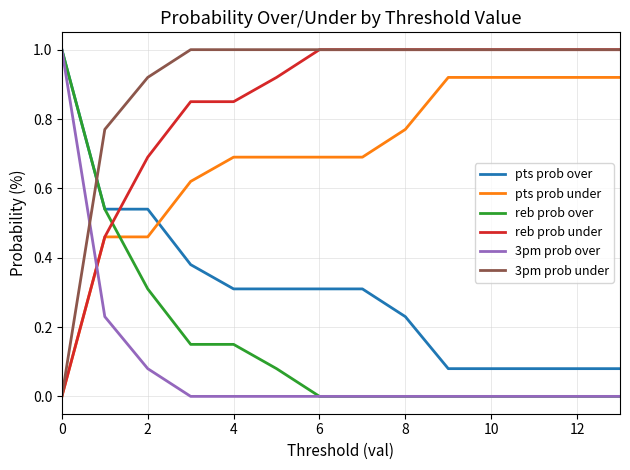

Which series ends up on top after the final intersection of 3pm prob under and reb prob over?

3pm prob under